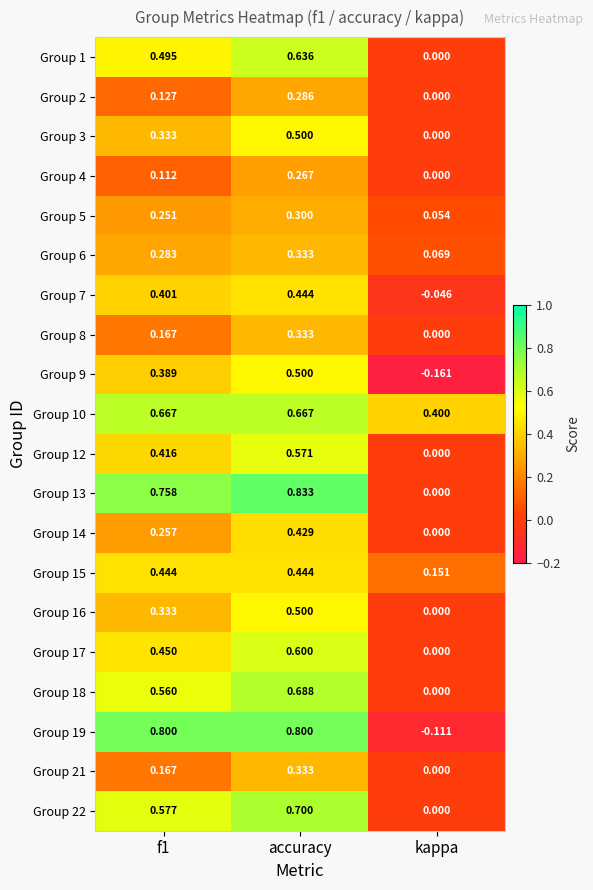

At which label is Group 16 closest to 0?

kappa